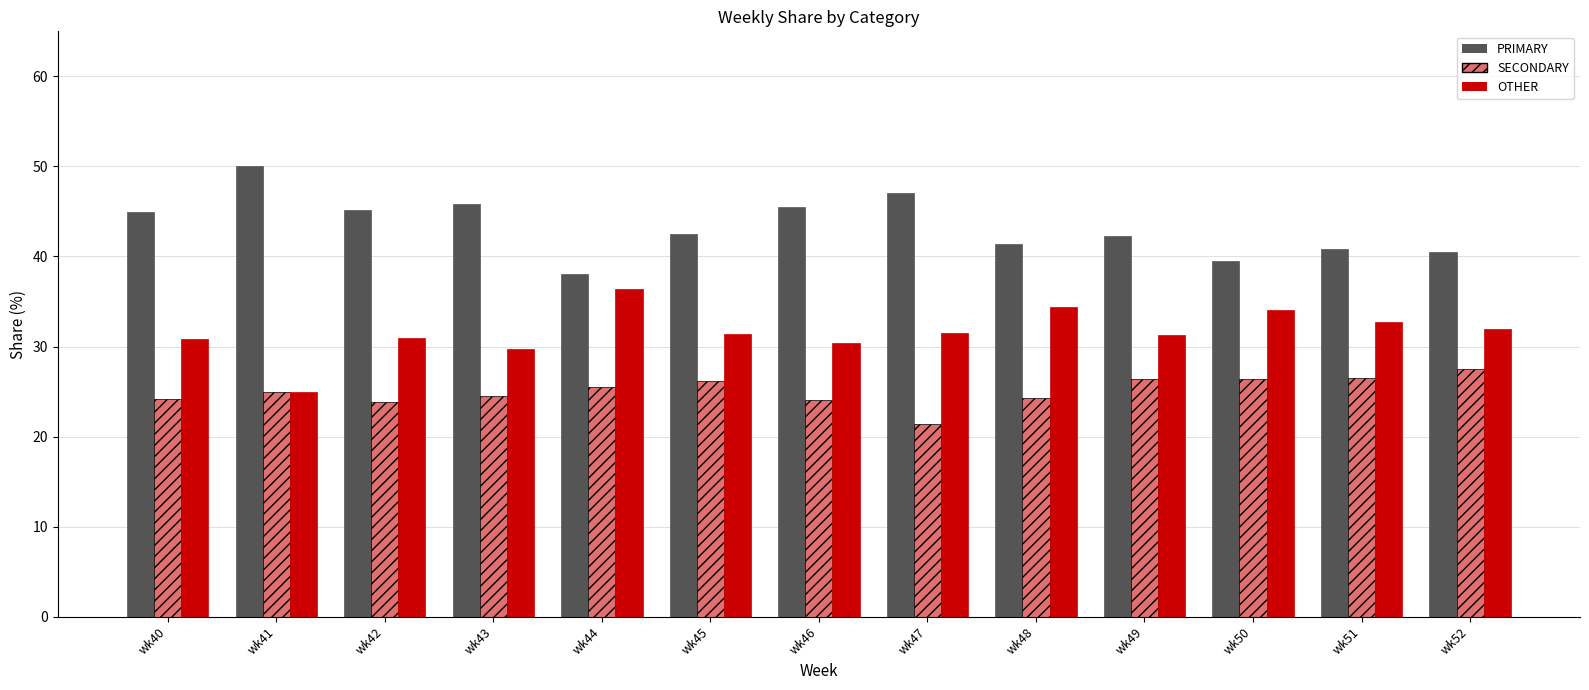

The OTHER series shows 31.9 at wk52. True or false?

True